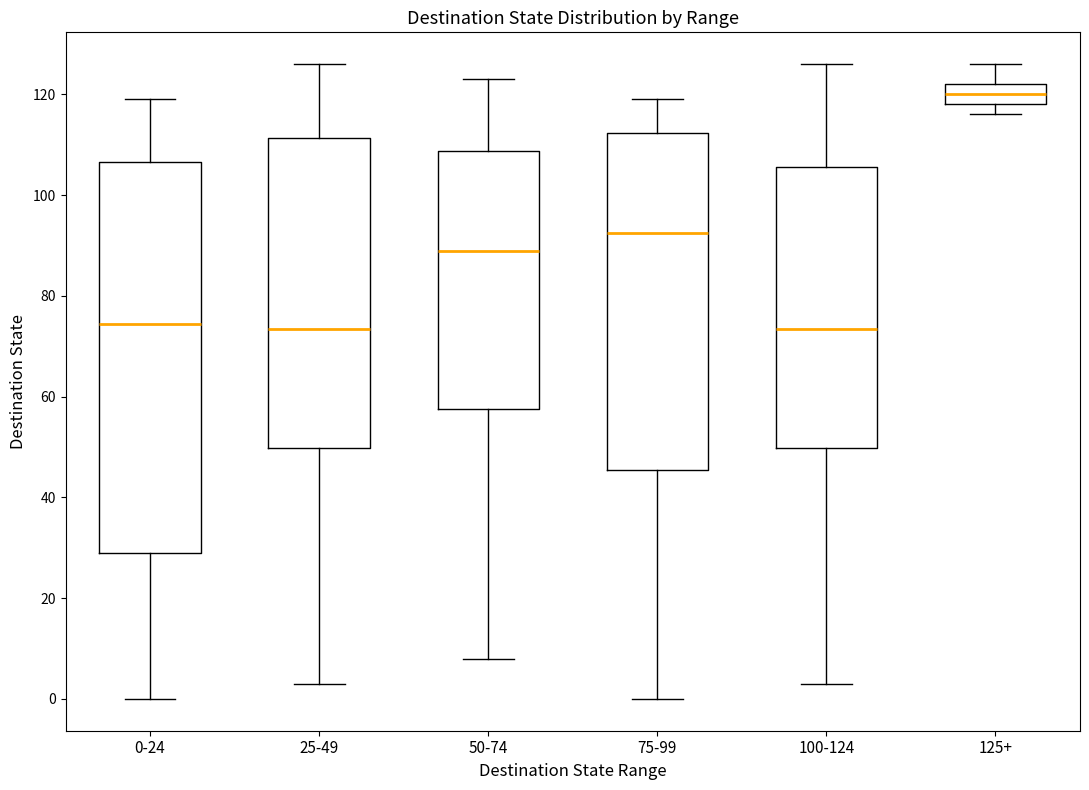

Which box is the tallest, from its lower edge to its upper edge?

0-24